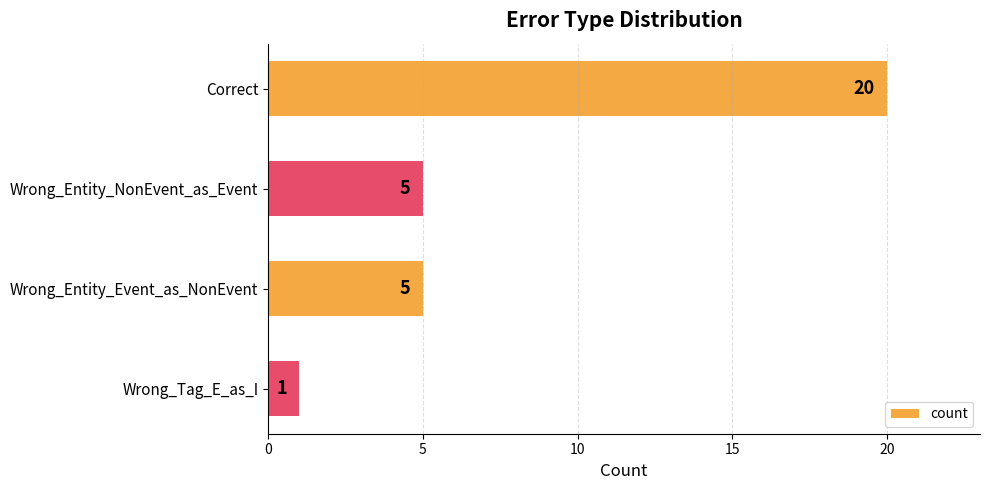

What is the minimum value shown in the chart?

1